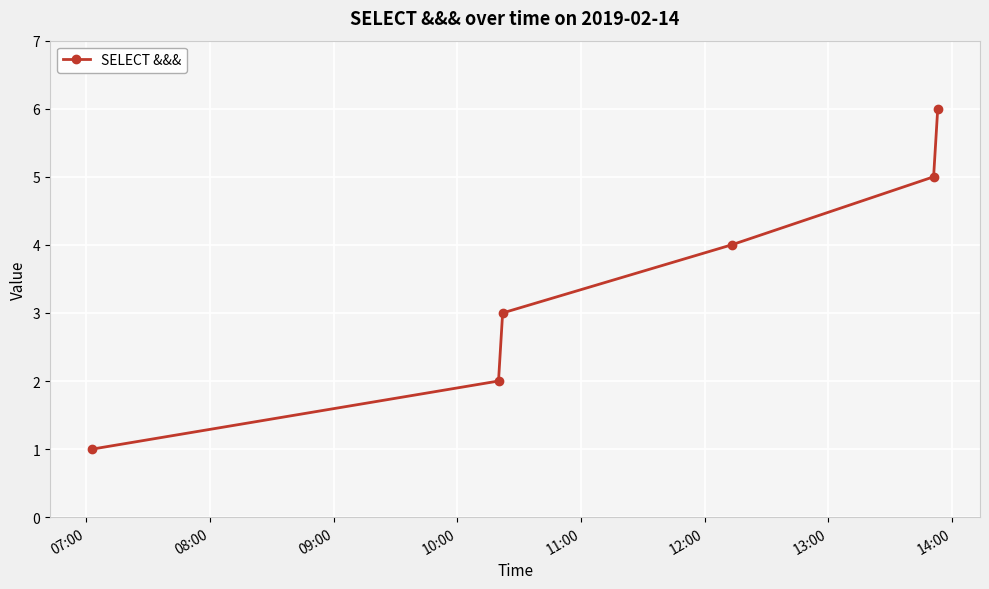

What is the value of the 4th point from the left?

4